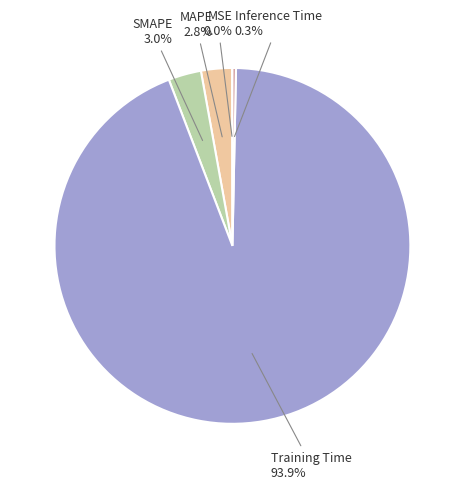

Which category has the biggest portion of the pie?

Training Time